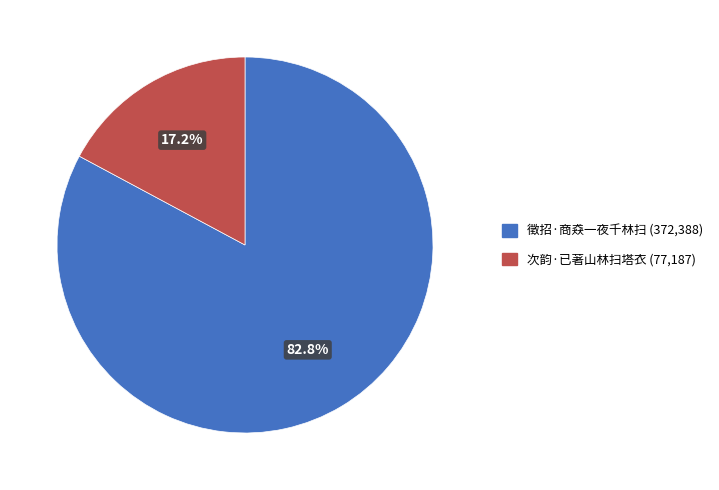

Between 次韵·已著山林扫塔衣 and 徵招·商猋一夜千林扫, which is larger?

徵招·商猋一夜千林扫